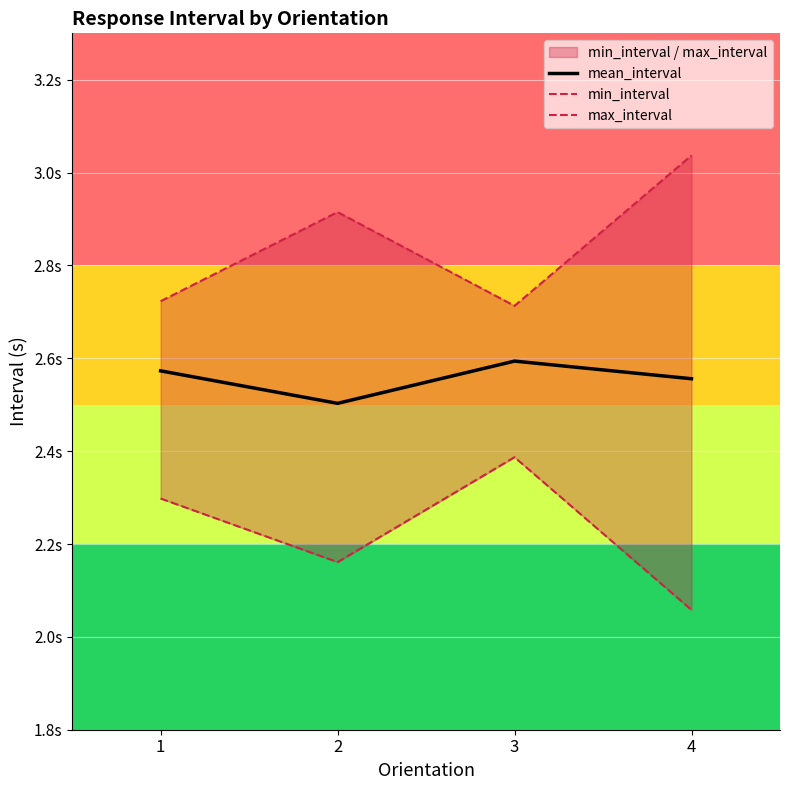

Where is max_interval nearest to the value 2?

3